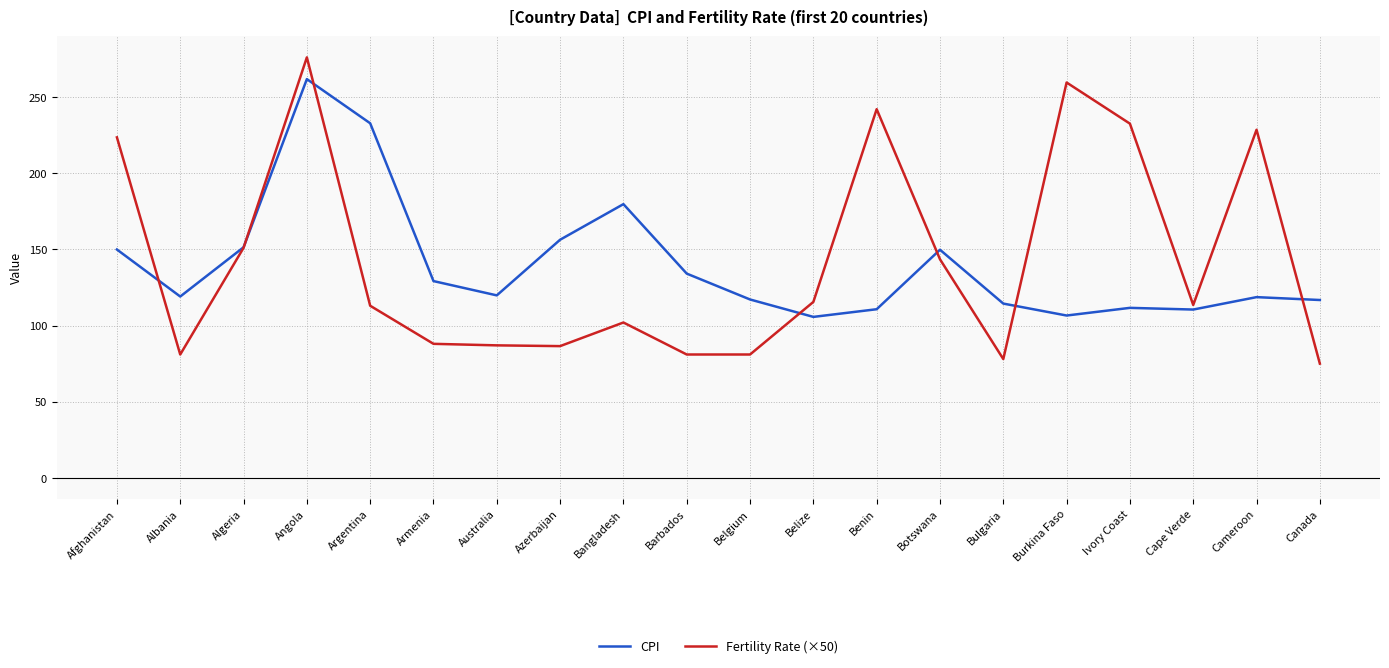

Read the CPI value at Armenia.

129.2